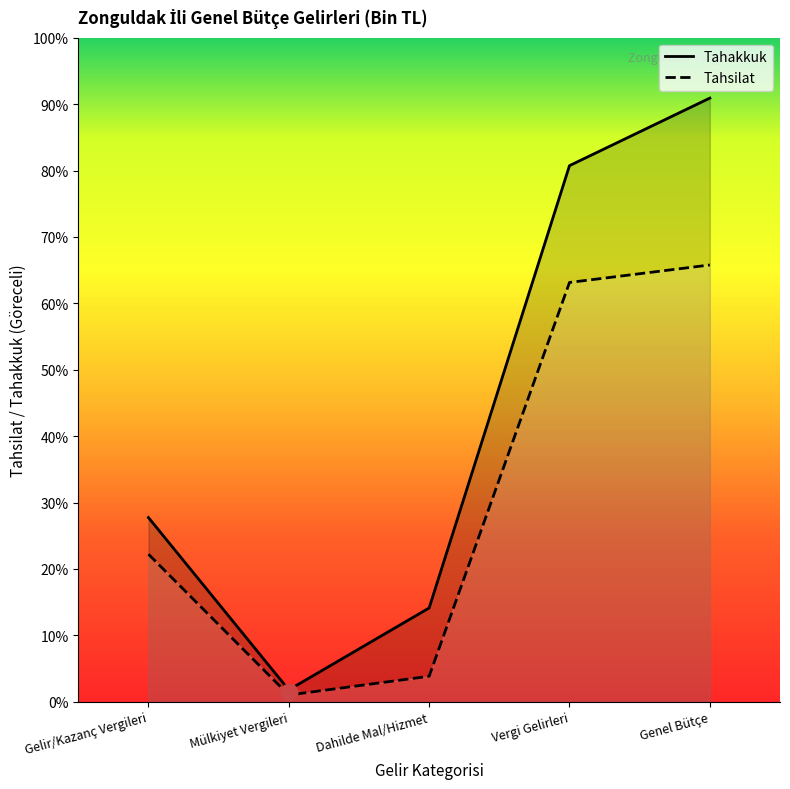

What is the label of the 4th point from the right?

Mülkiyet Vergileri